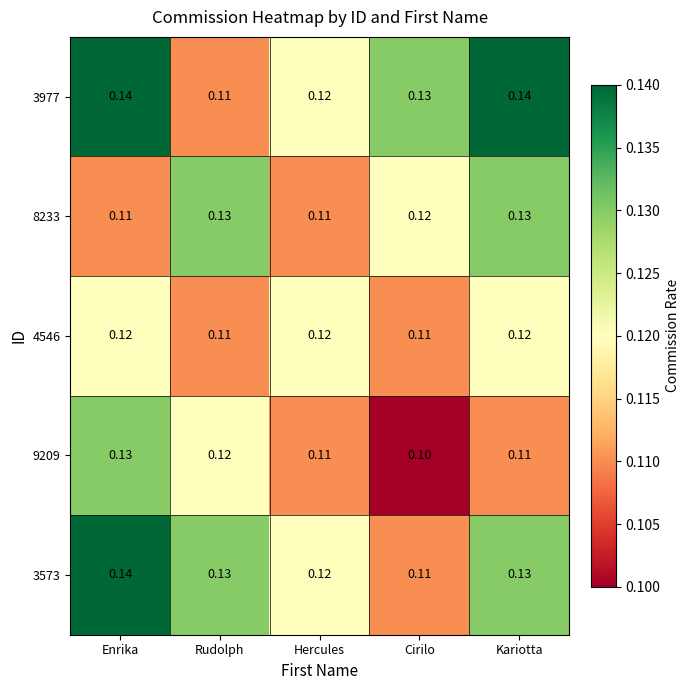

At which label does 9209 reach its minimum?

Cirilo